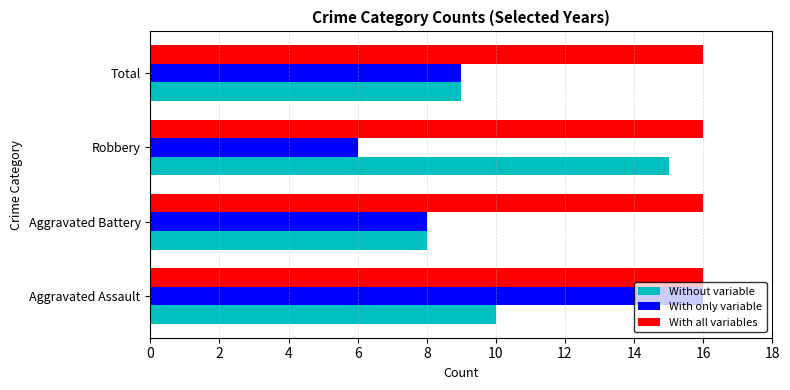

Read the Without variable value at Aggravated Battery.

8